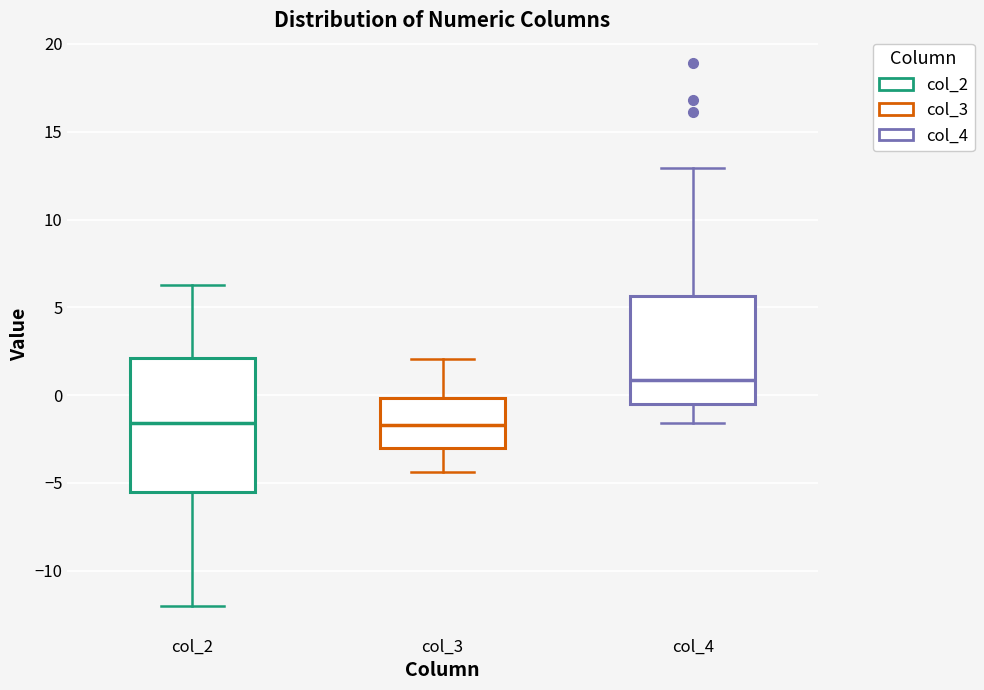

Where does the lower whisker of the box for col_2 end on the y-axis? The values are not printed on the chart, so give them approximately, as read against the axis.

-12.0